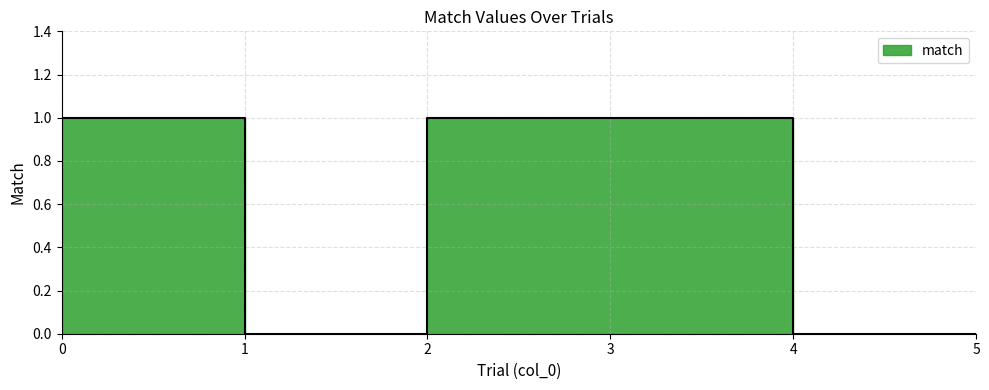

What is the difference between the maximum and minimum values?

1